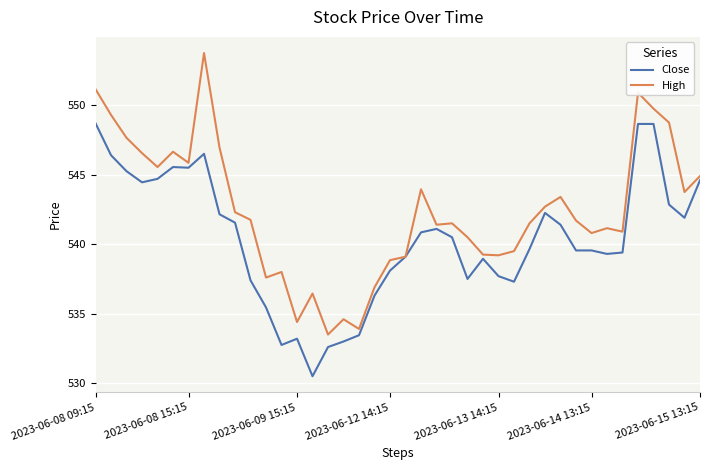

Which series has the largest total across all categories?

High